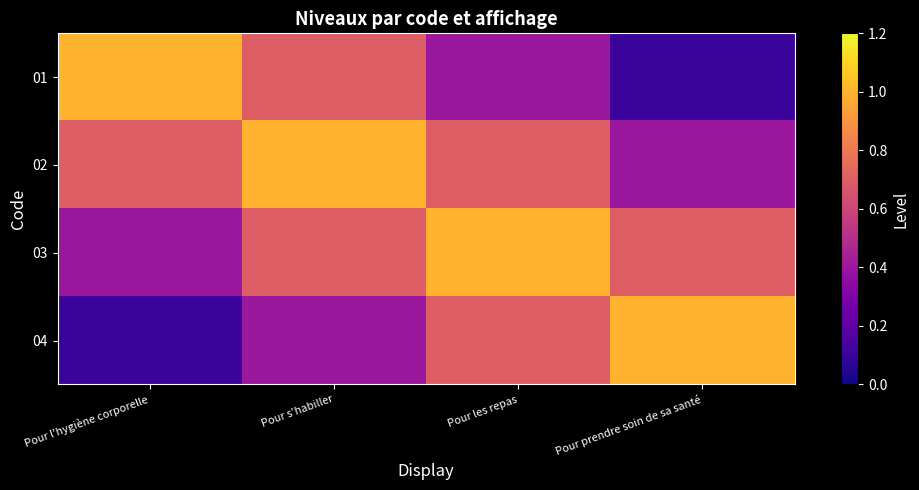

Which category has the highest value across all series?

Pour l'hygiène corporelle